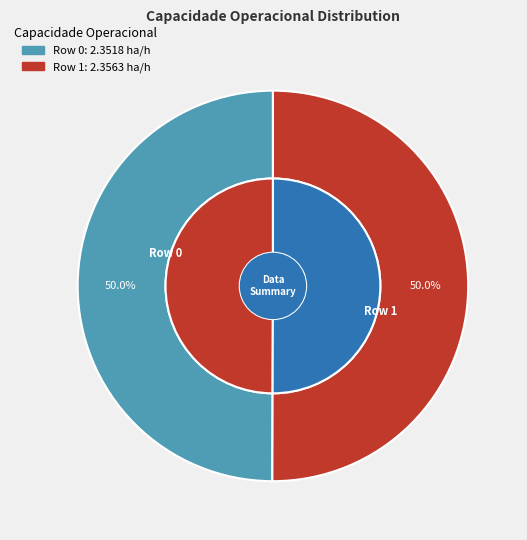

To the nearest percent, what is the average slice percentage?

50%